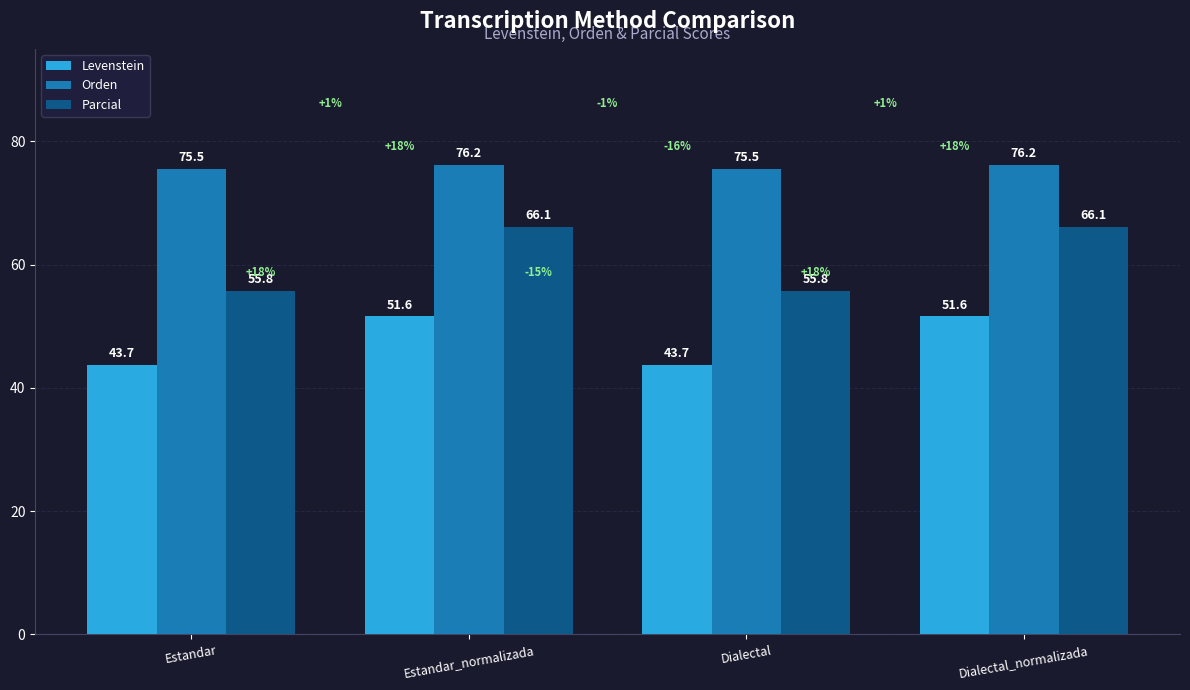

What position from the left is Estandar_normalizada?

2